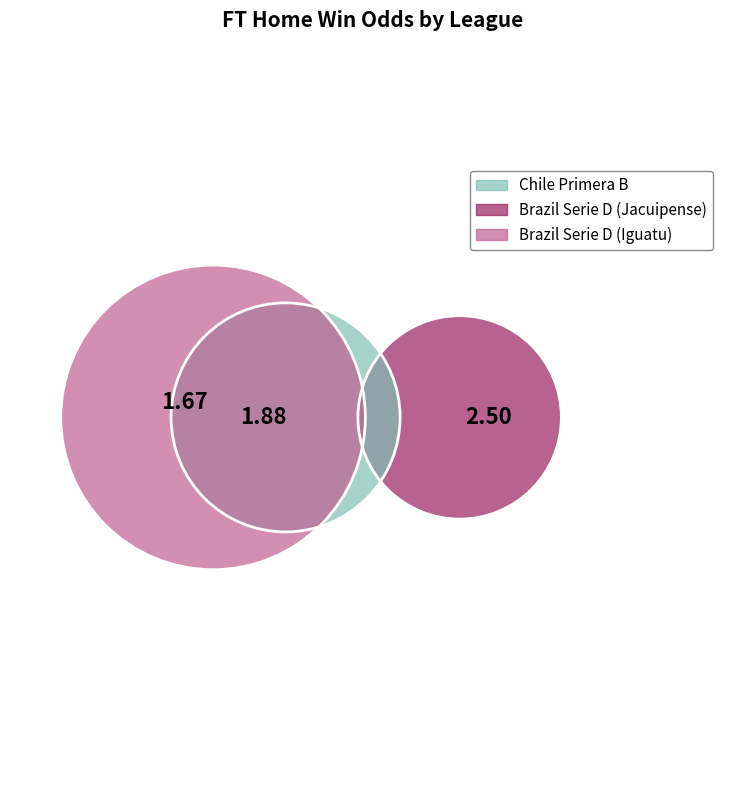

How many slices are in this pie chart?

3